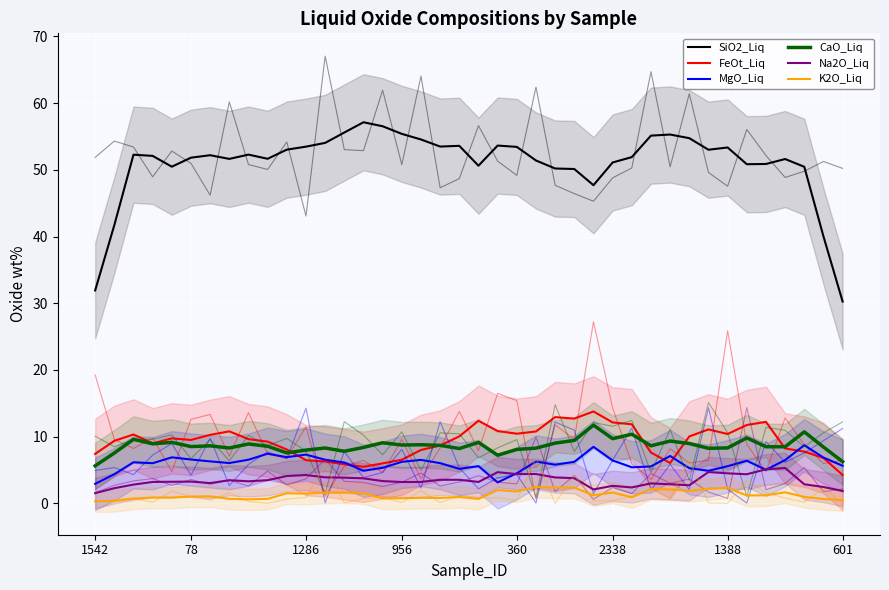

The FeOt_Liq series shows 6.3 at 24. True or false?

False